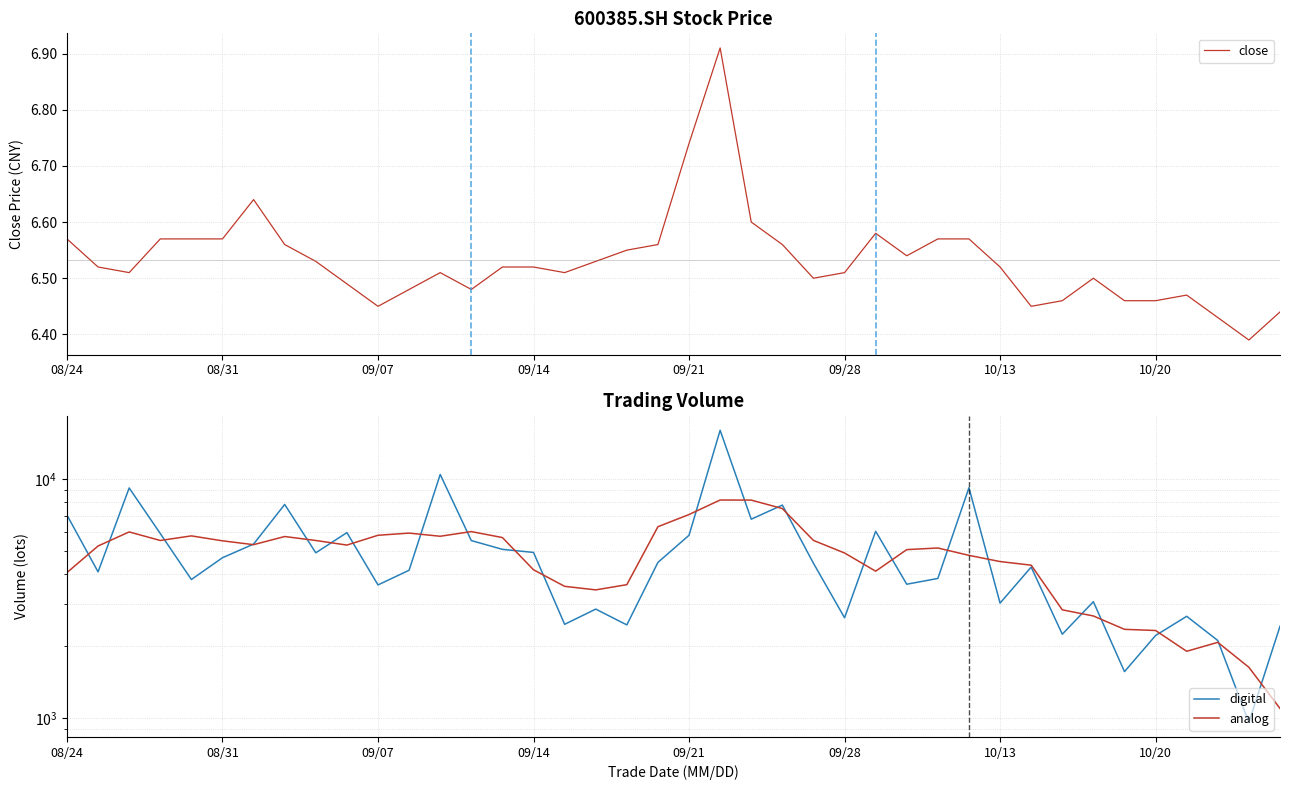

True or false: analog has more than 0 interior local peaks.

True